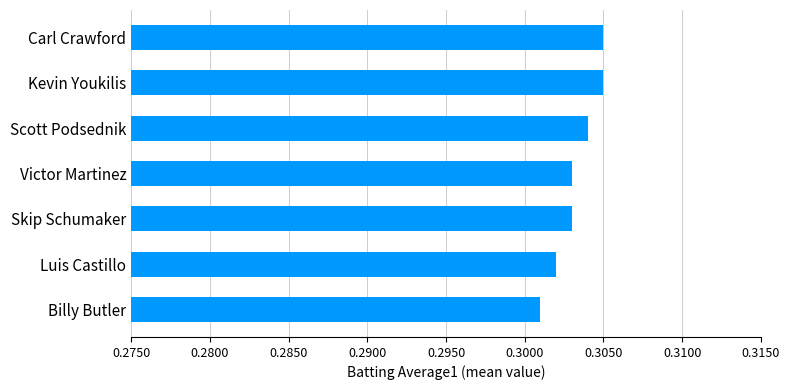

The value at Billy Butler is 0.1. True or false?

False